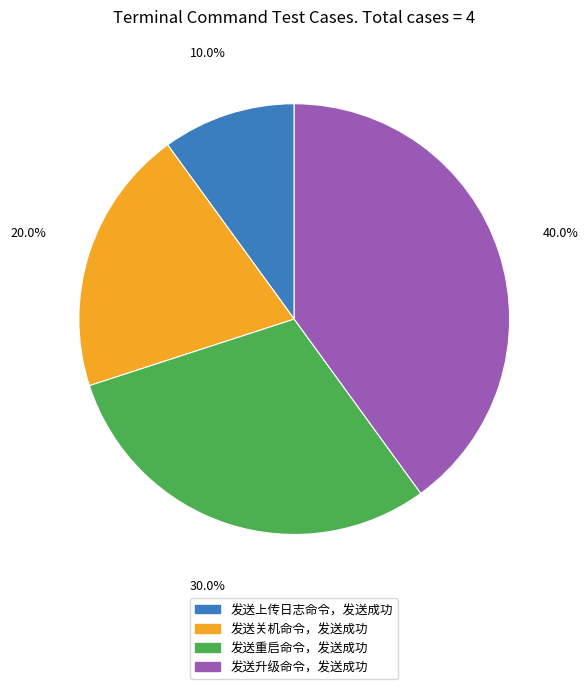

To the nearest percent, what is the combined percentage of 发送上传日志命令，发送成功 and 发送升级命令，发送成功?

50%